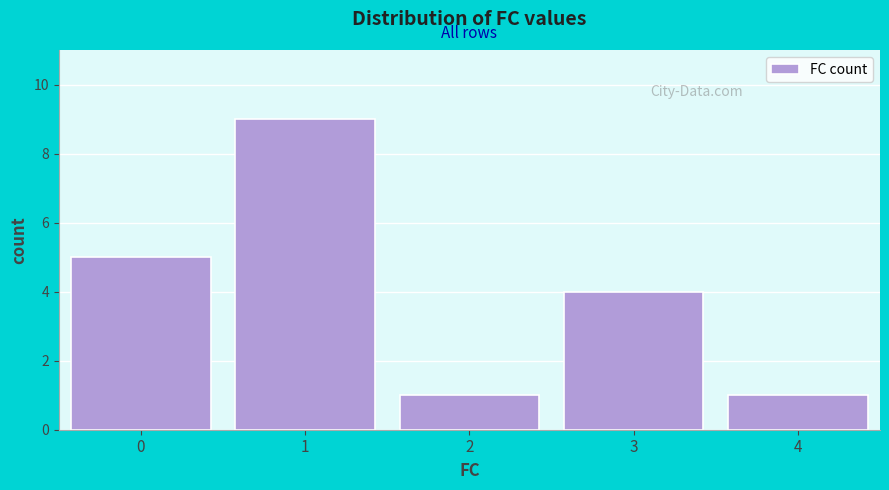

Over which range of the x-axis is the bar tallest?

0.5 to 1.5